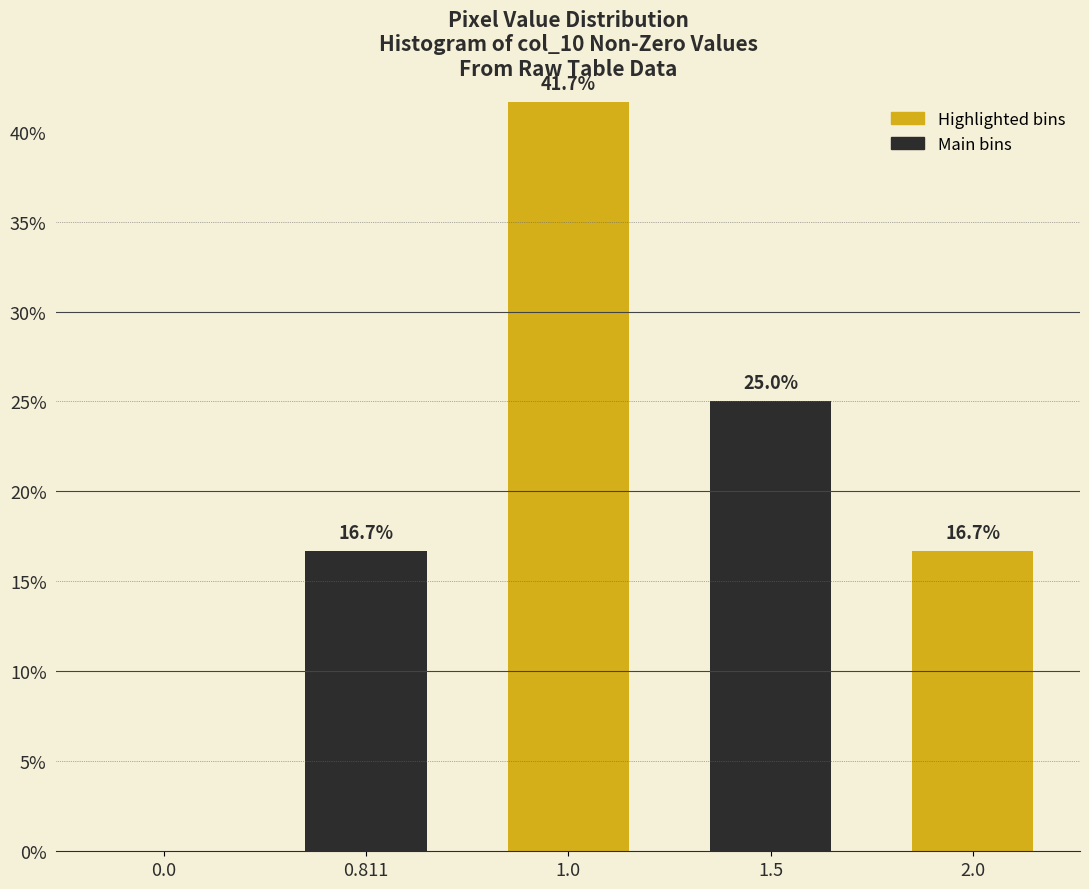

Reading left to right, what are all the values shown in this chart?

0.0=0.0	0.811=16.7	1.0=41.7	1.5=25.0	2.0=16.7